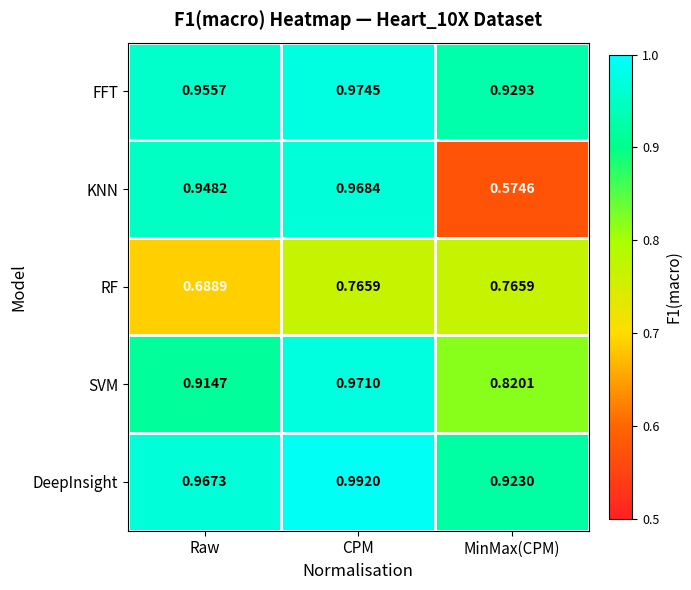

Which category has the highest value in the SVM series?

CPM